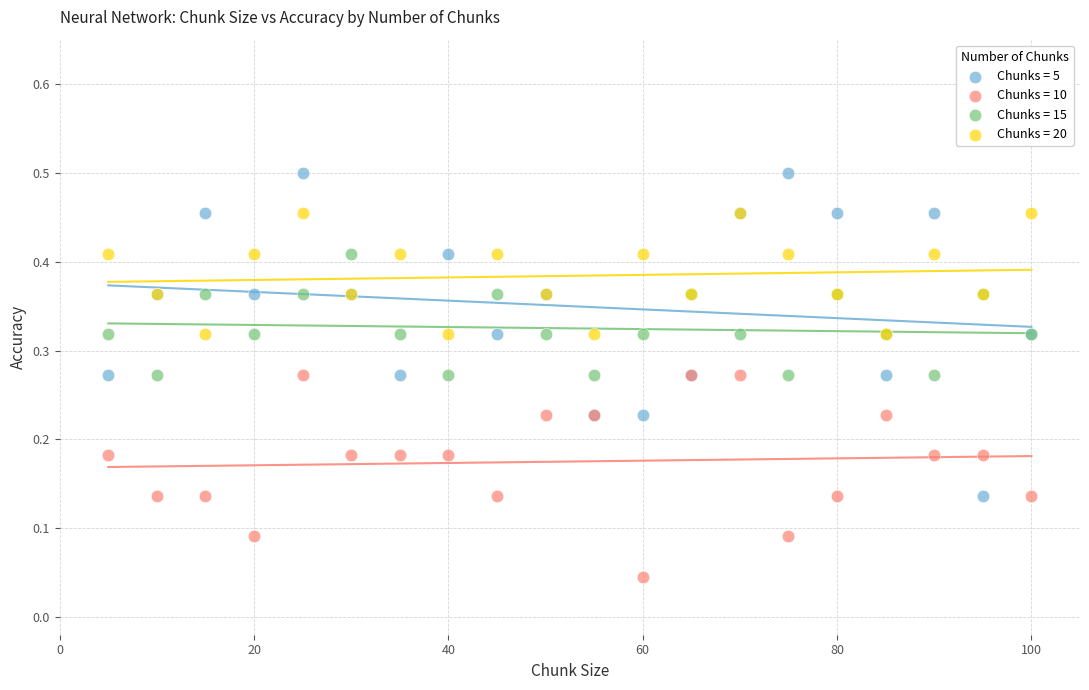

What are all the series names shown in the legend?

Chunks = 5, Chunks = 10, Chunks = 15, Chunks = 20